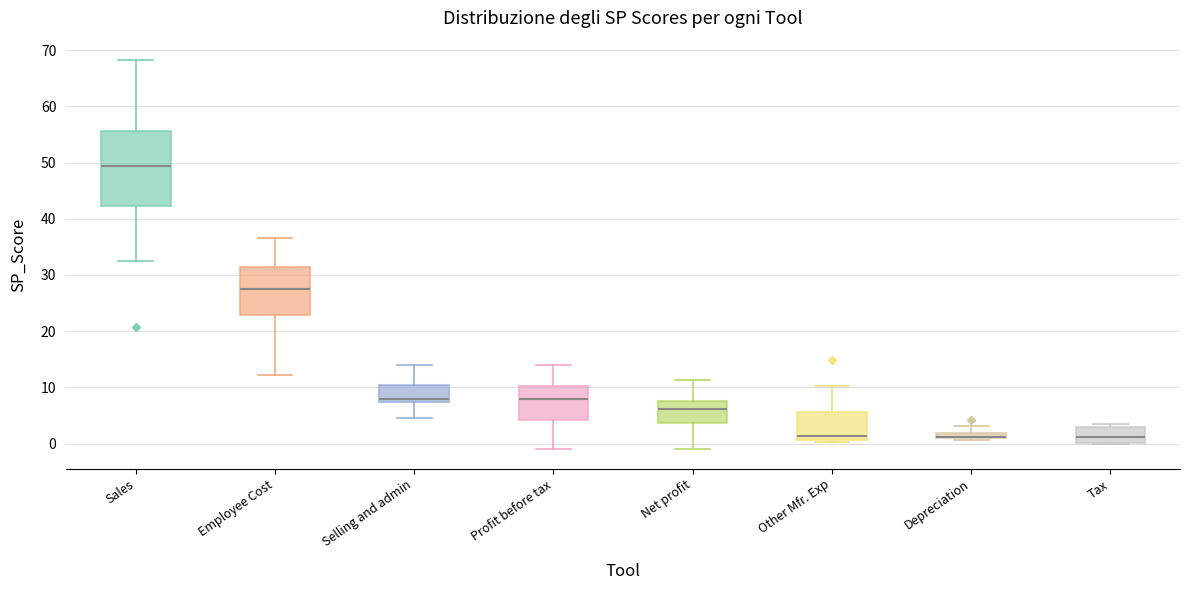

Which box is the tallest, from its lower edge to its upper edge?

Sales